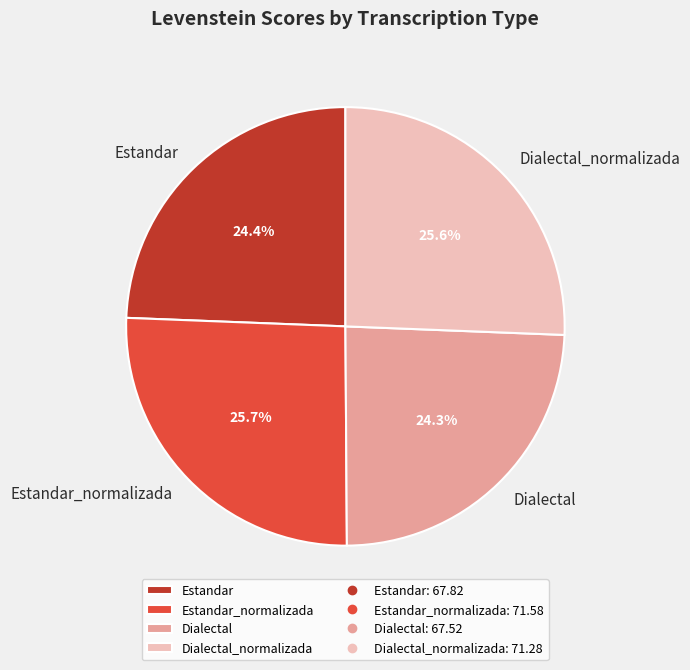

Is Dialectal the majority of the pie?

No